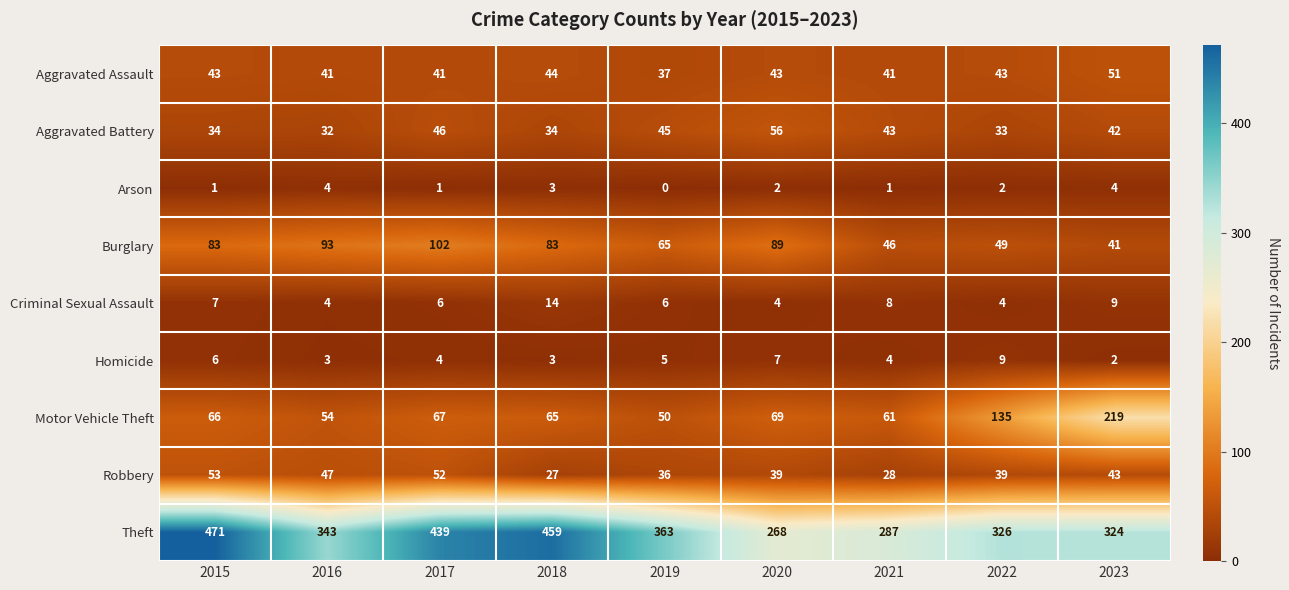

What is the difference between the highest and lowest values at 2023?

322